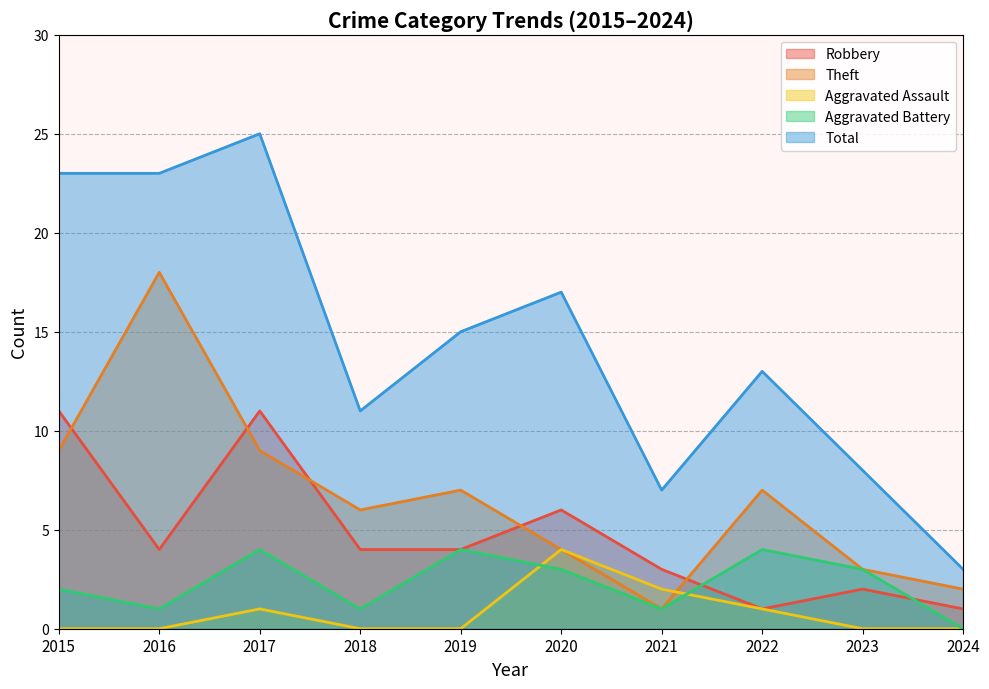

Reading right to left, extract all data points from this chart.

Robbery: 1	2	1	3	6	4	4	11	4	11
Theft: 2	3	7	1	4	7	6	9	18	9
Aggravated Assault: 0	0	1	2	4	0	0	1	0	0
Aggravated Battery: 0	3	4	1	3	4	1	4	1	2
Total: 3	8	13	7	17	15	11	25	23	23